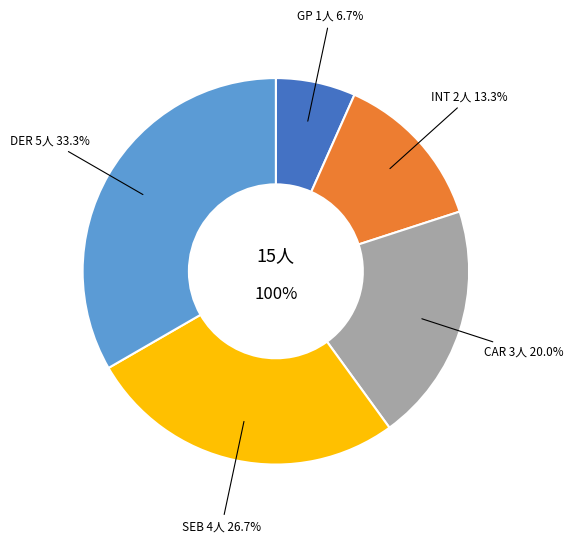

What is the change in value from GP to INT?

+1